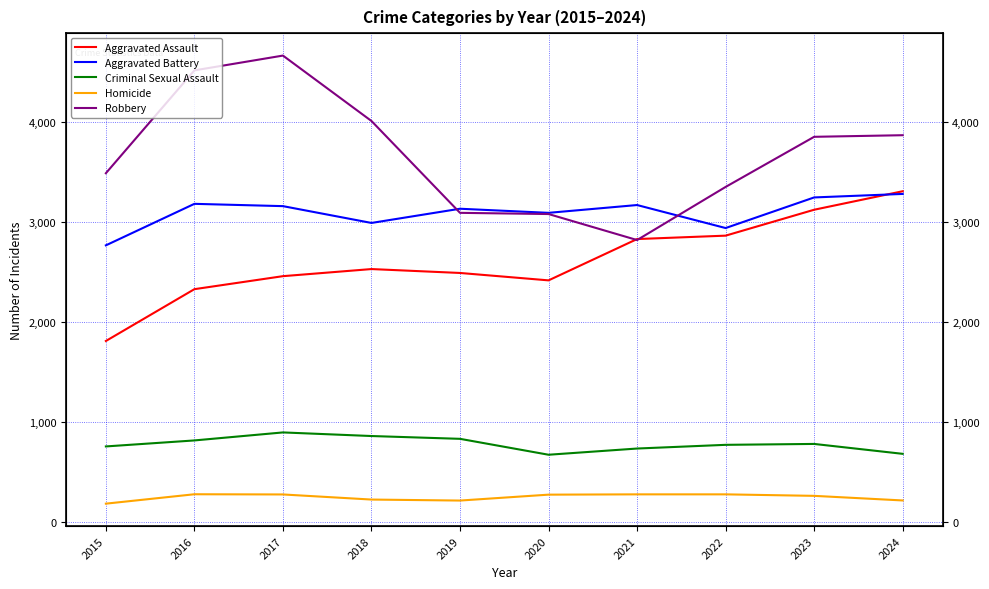

Is it true that Criminal Sexual Assault equals 1441 at 2019?

False